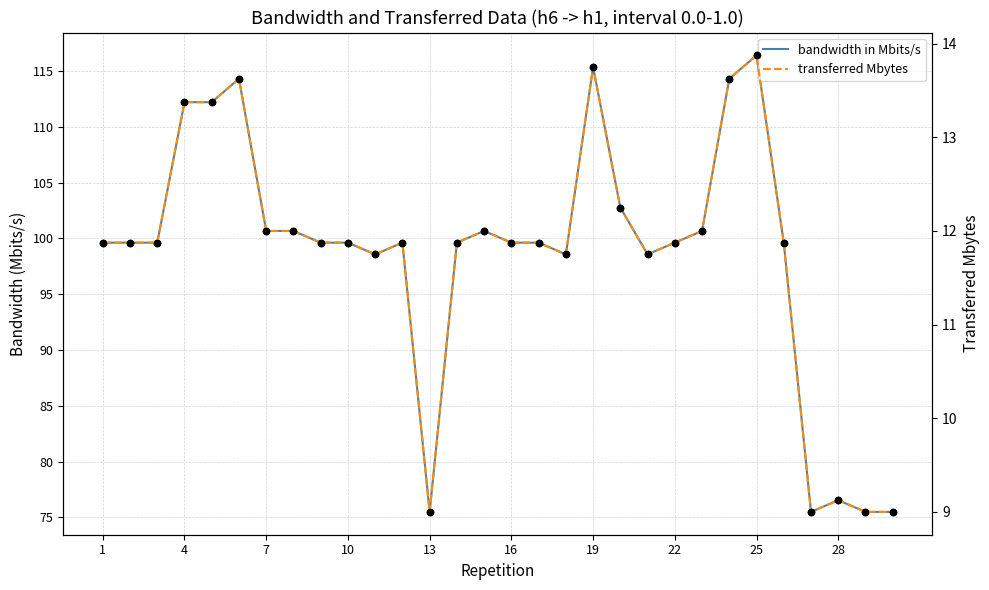

Which series has the largest total across all categories?

bandwidth in Mbits/s